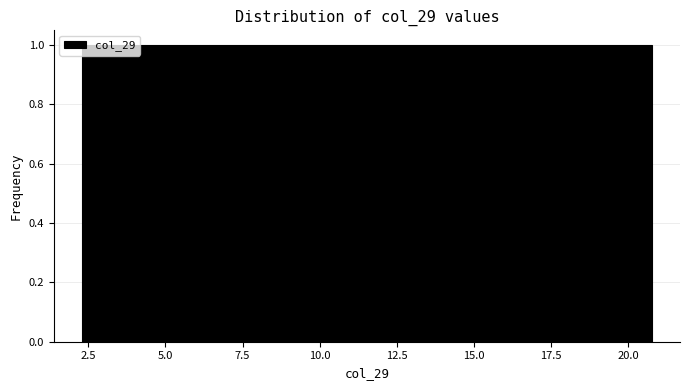

What is the height of the bar covering 6.5 to 8.5 on the x-axis? Neither the bar edges nor the heights are printed on the chart, so give them approximately, as read against the axes.

1